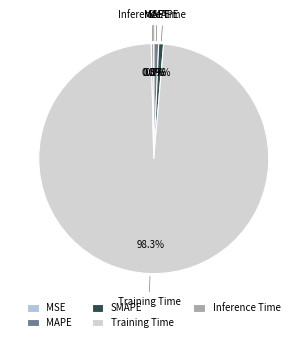

Do Training Time and Inference Time together represent more than half of the pie?

Yes